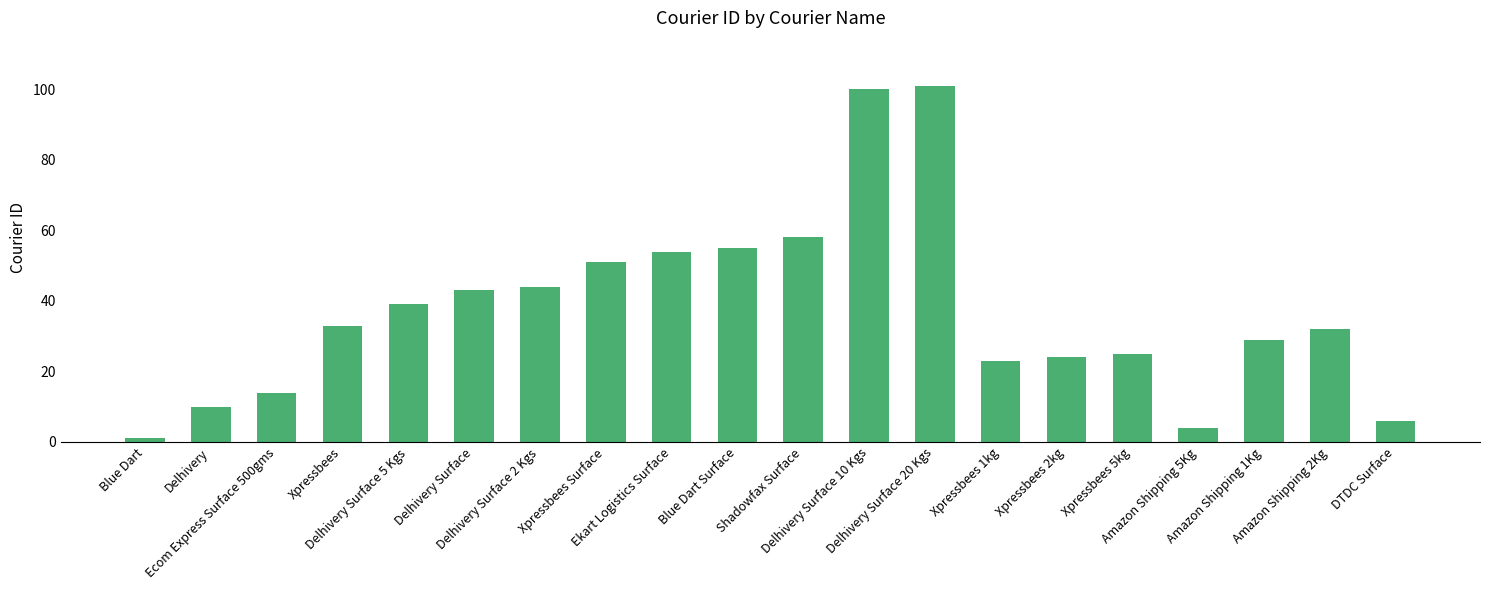

What is the change in value from Xpressbees Surface to Delhivery Surface 20 Kgs?

+50